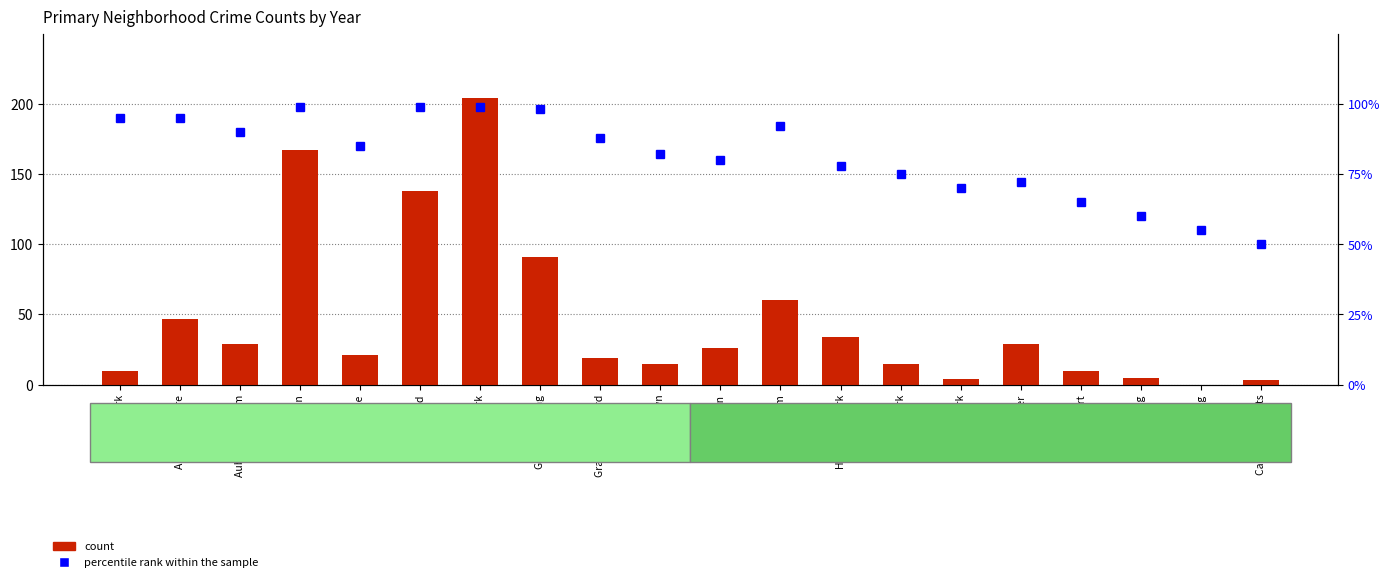

What is the spread (max minus min) of values at Chinatown?

54